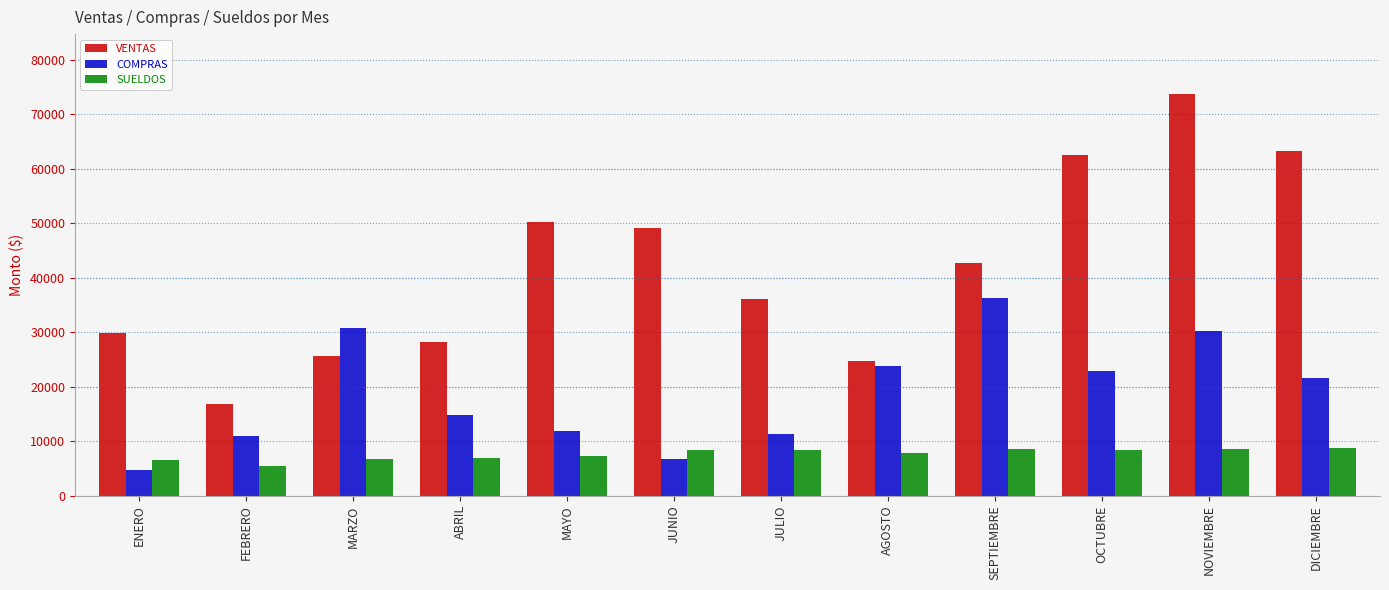

Are the bars horizontal?

No